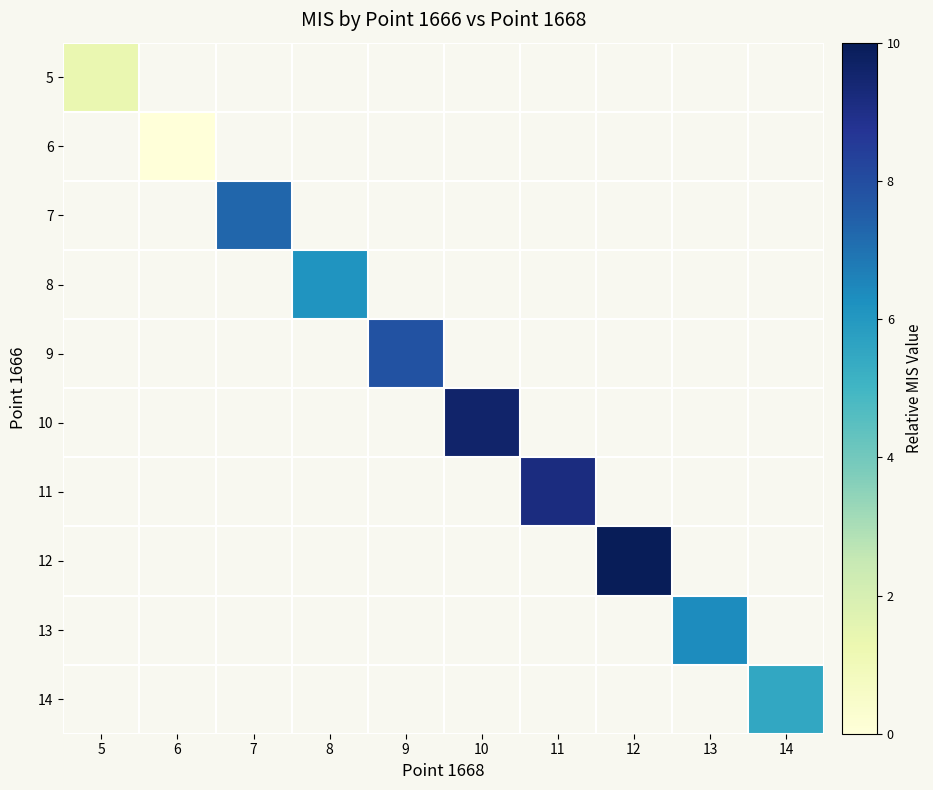

Is the value of 13 at 11 greater than the value of 8 at 9?

No